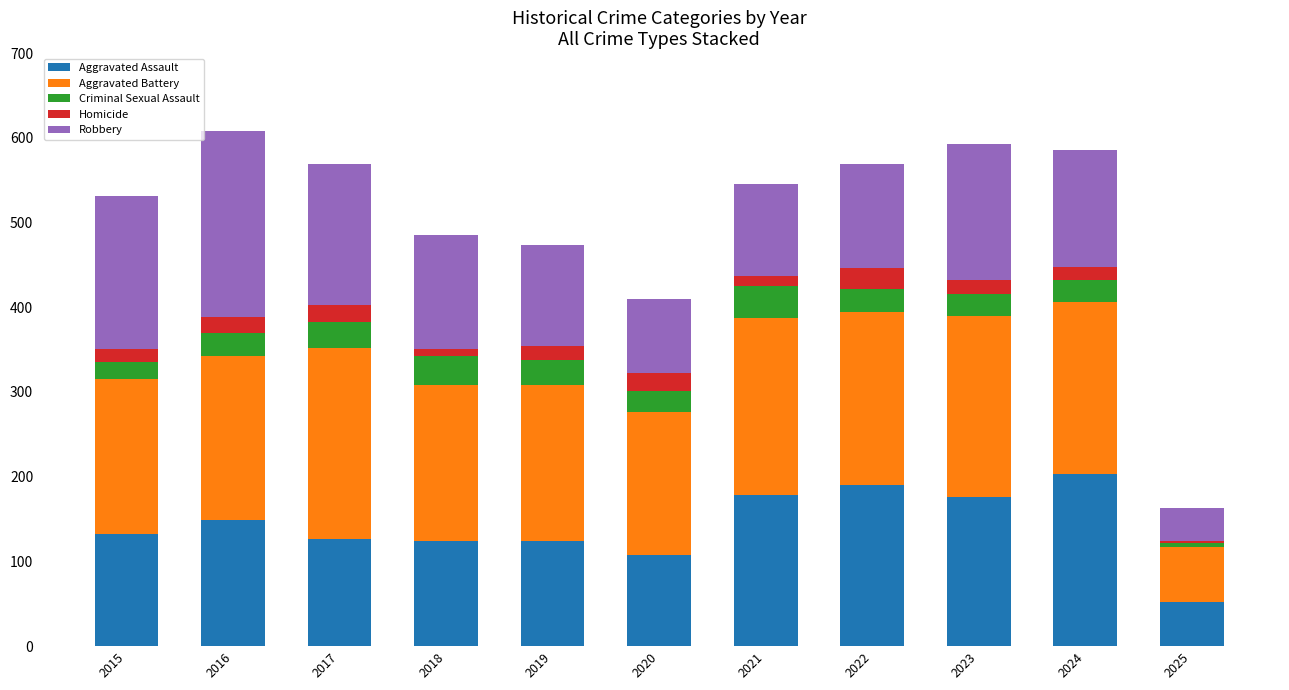

The value of Aggravated Assault at 2020 is 108. True or false?

True